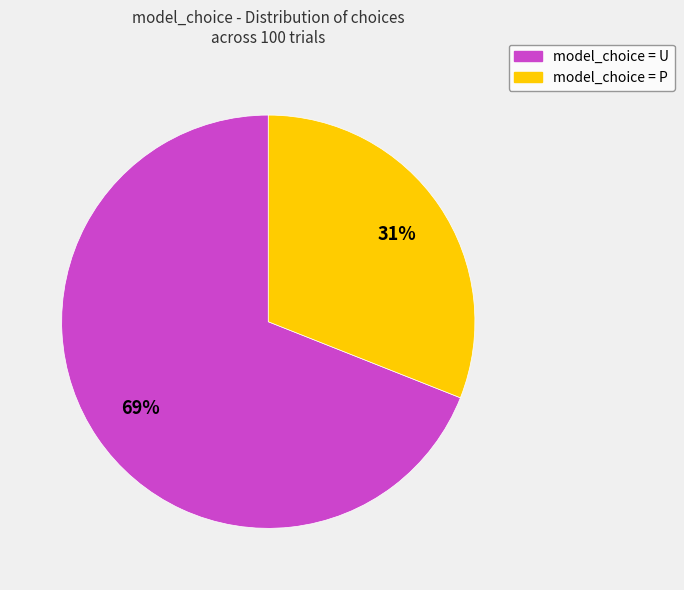

How many segments does this pie chart have?

2